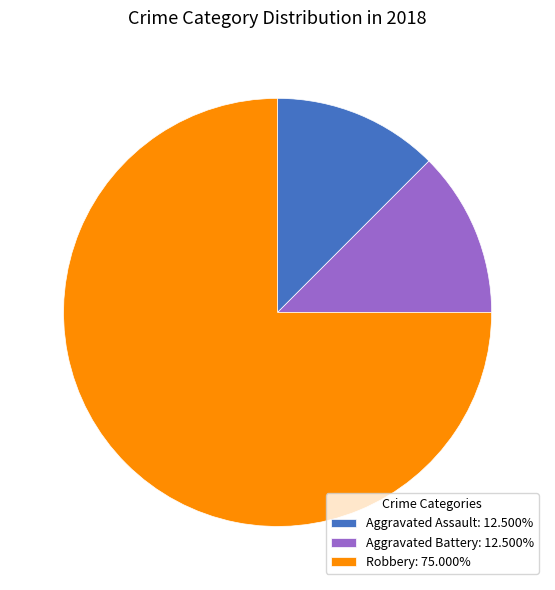

How many slices are in this pie chart?

3